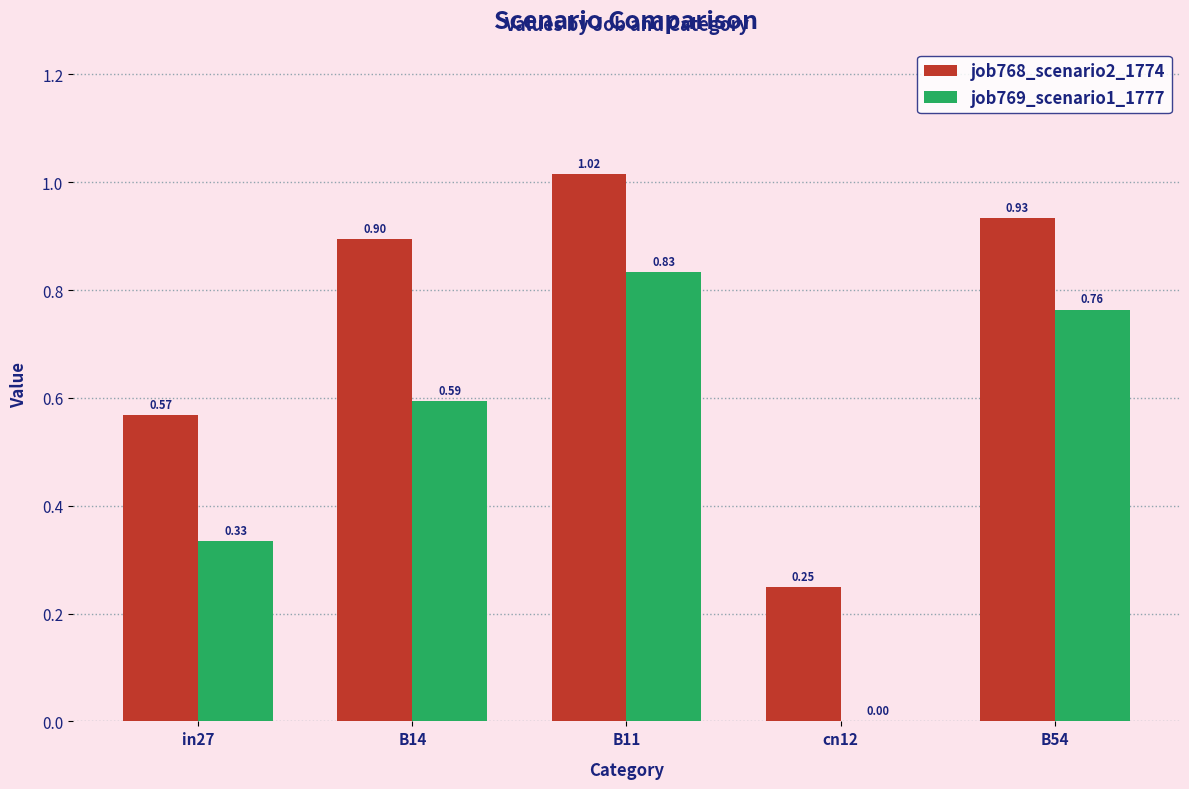

Count the number of categories in the chart.

5